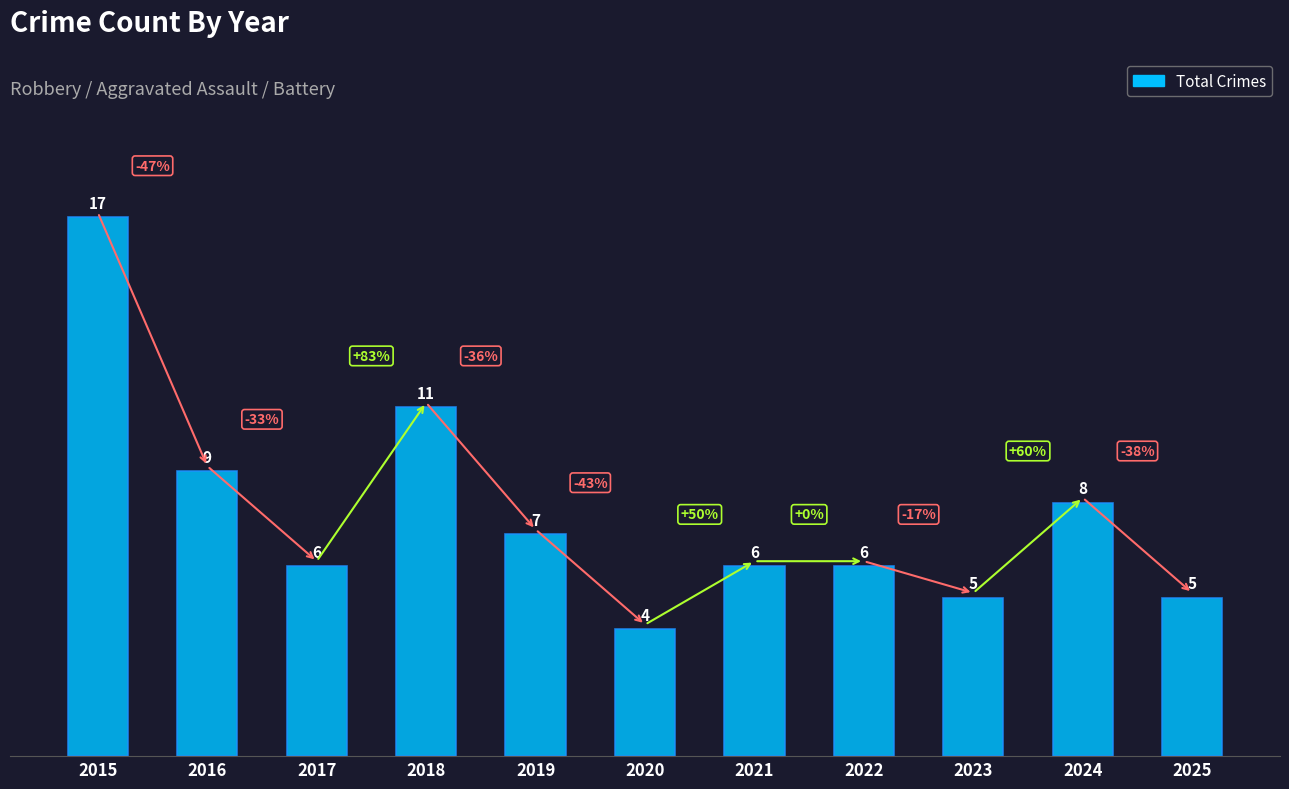

Does the chart contain any negative values?

No